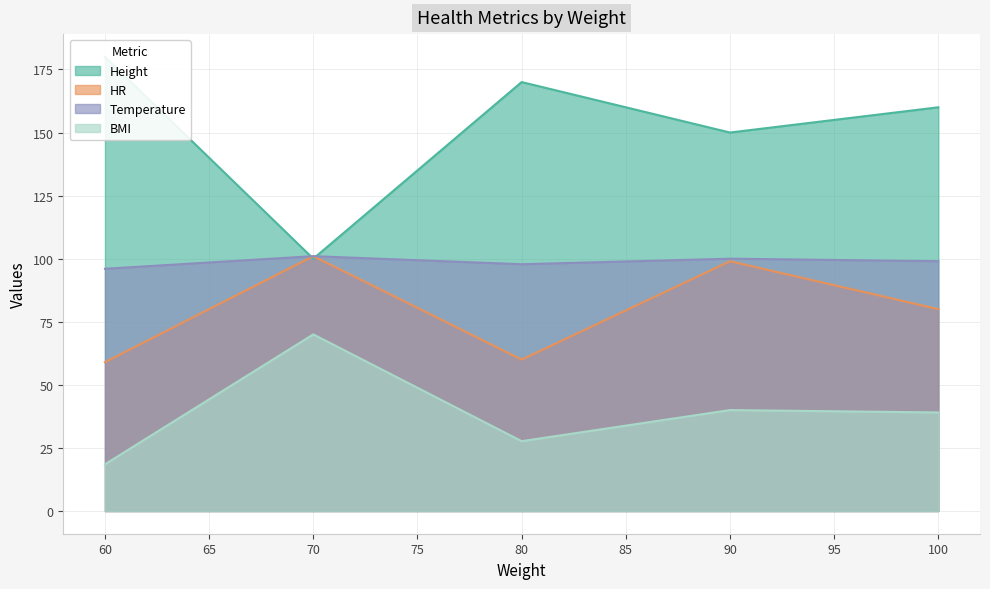

List the series in order of their peak value, lowest first.

BMI, HR, Temperature, Height